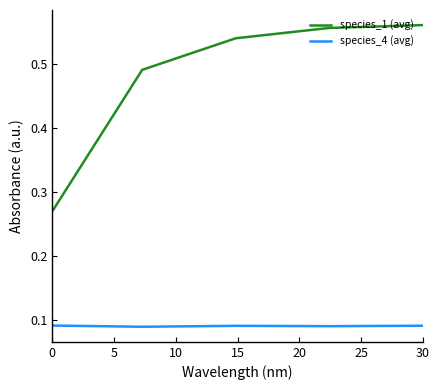

True or false: species_1 (avg) and species_4 (avg) intersect in this chart.

False